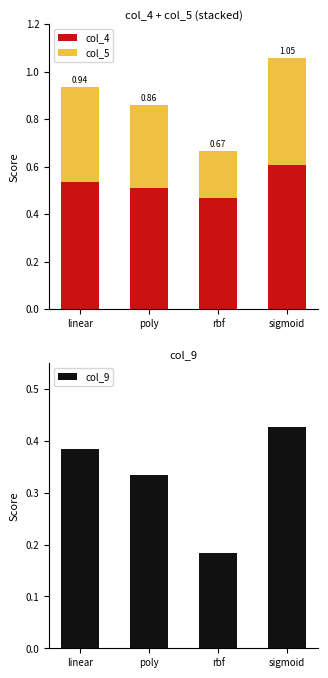

What is the average value of the col_4 series?

0.5